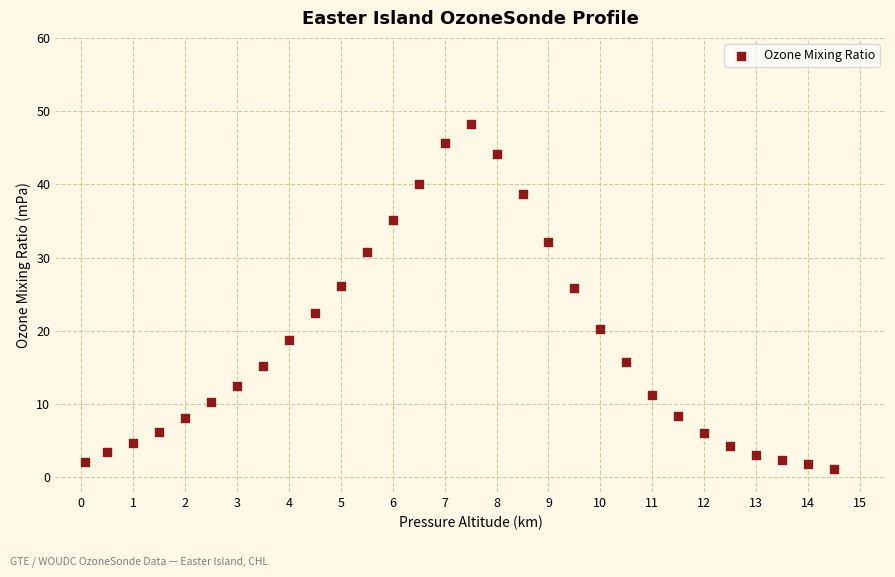

What is the range of Y values (max minus min)?

47.1